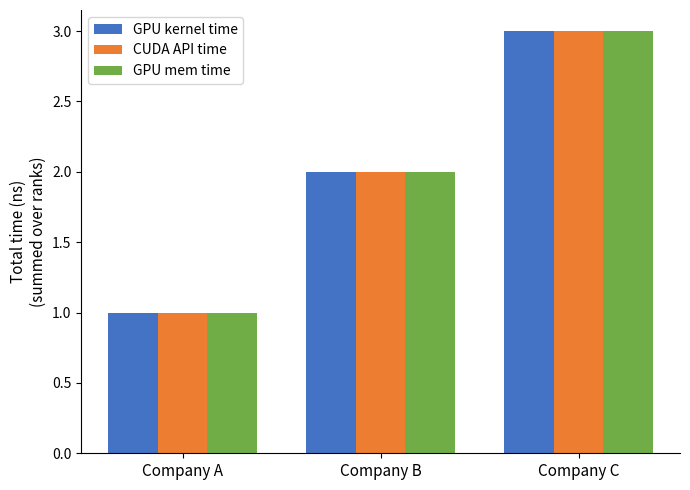

Rank the categories by CUDA API time value from highest to lowest.

Company C, Company B, Company A